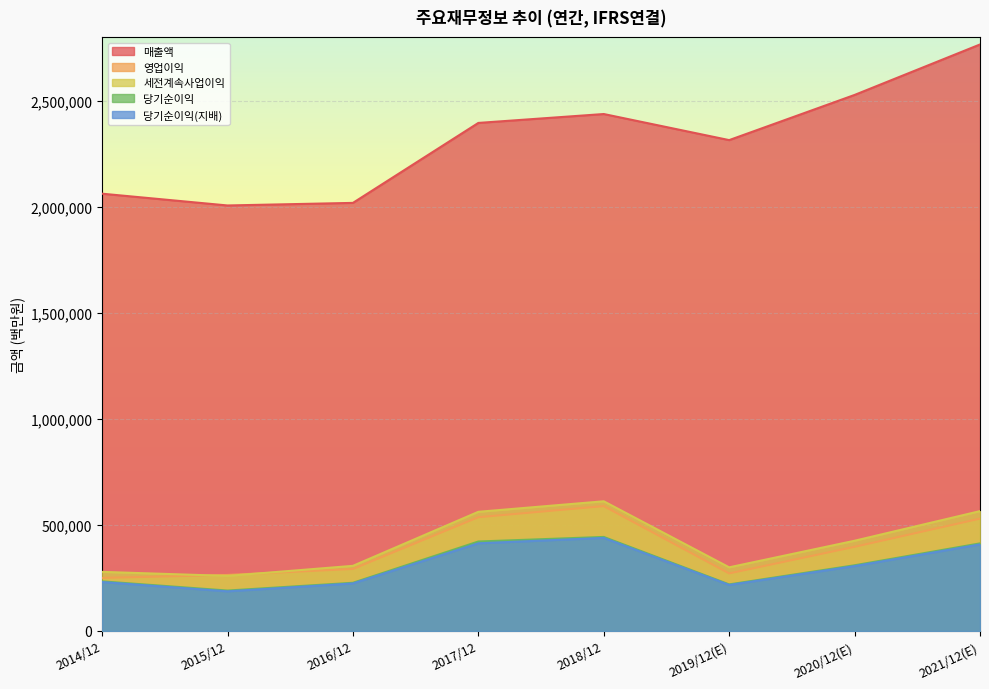

True or false: 영업이익 has more than 2 points higher than both neighbors.

False